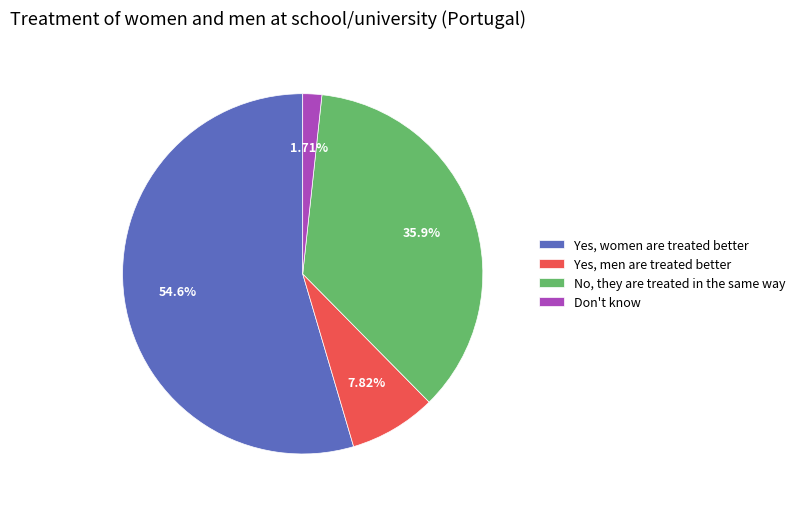

How many slices are in this pie chart?

4